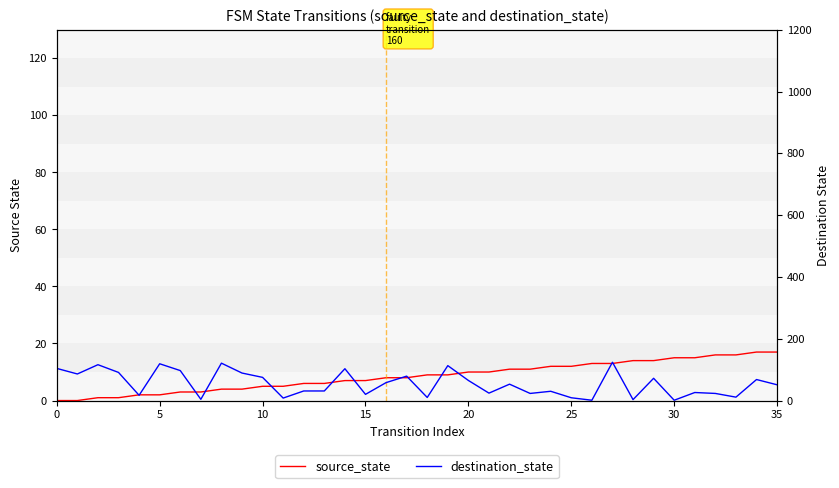

True or false: destination_state and source_state cross at least once.

True